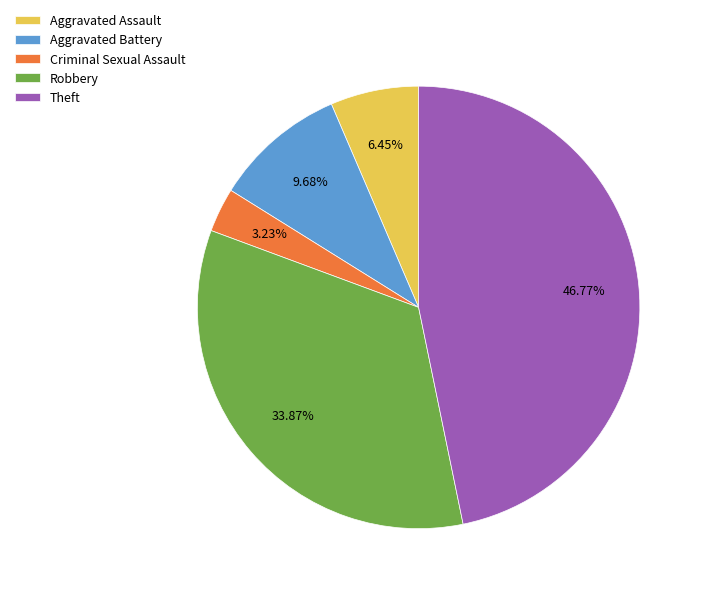

Rank the categories by value from lowest to highest.

Criminal Sexual Assault, Aggravated Assault, Aggravated Battery, Robbery, Theft